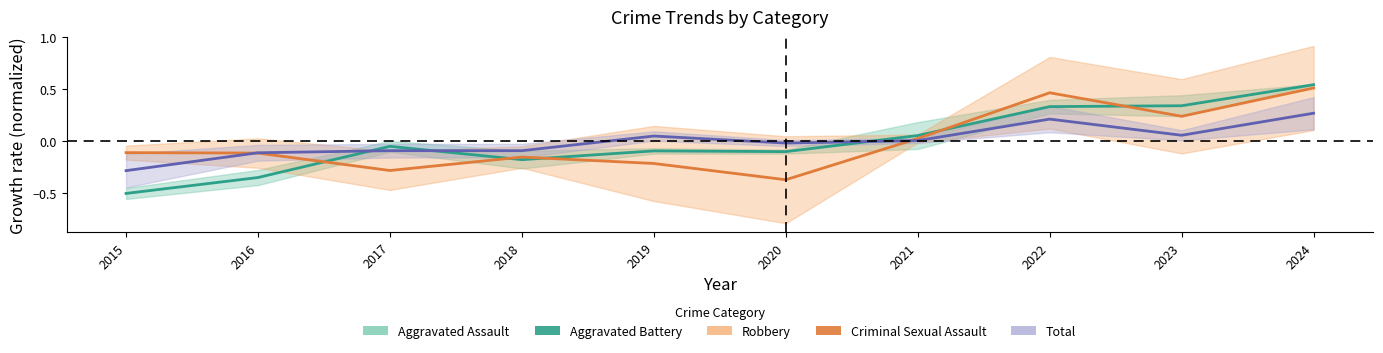

Which category has the lowest value in the Total series?

2015